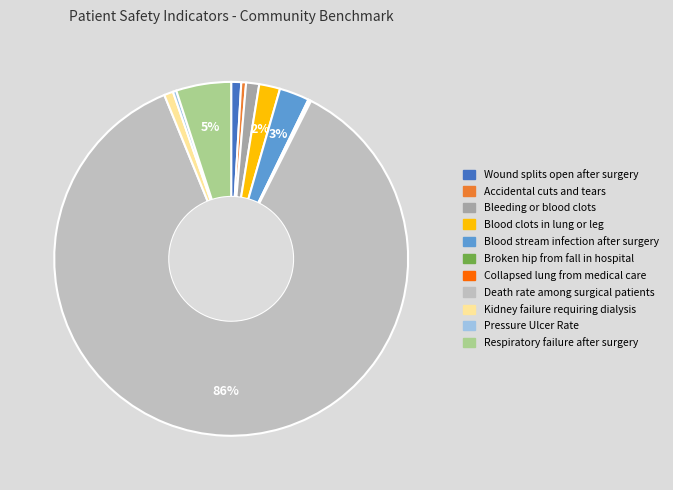

Combined, do Respiratory failure after surgery and Bleeding or blood clots account for over 50%?

No